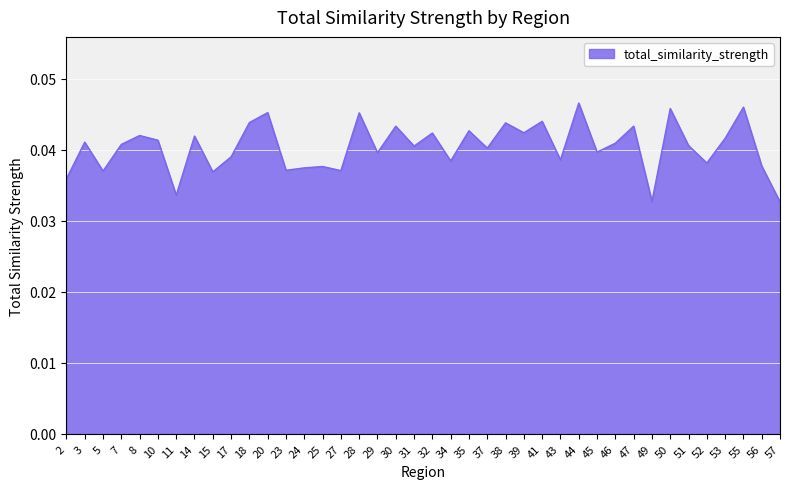

Between 18 and 29, which is larger?

18